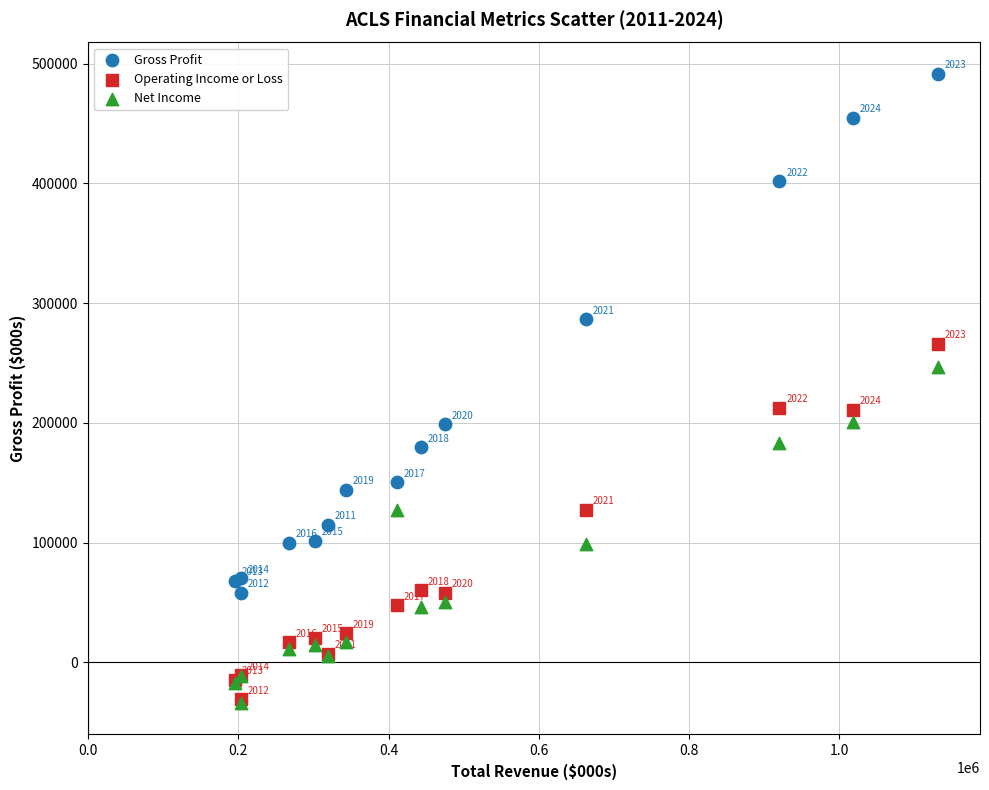

Which series has the widest spread of Y values?

Gross Profit